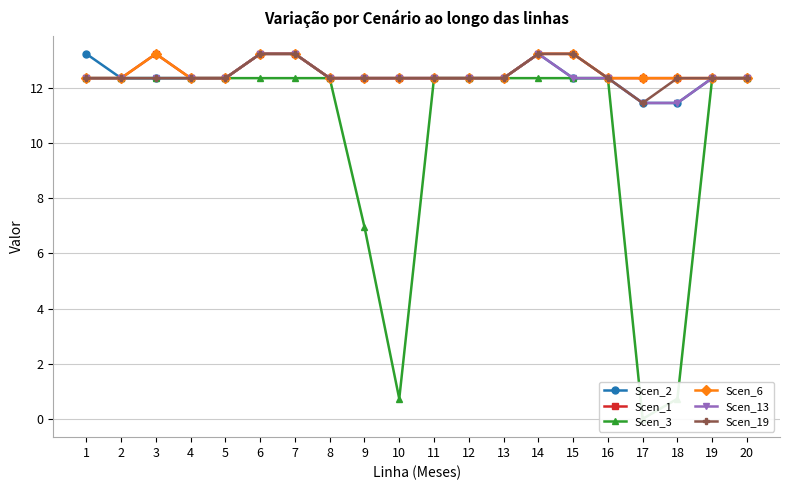

True or false: Scen_2 and Scen_19 cross at least once.

False